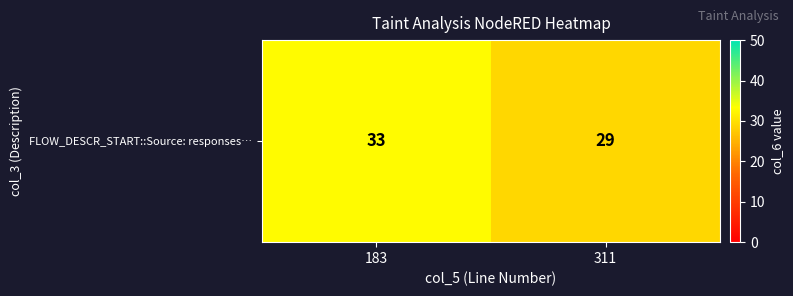

At which category does the chart reach its minimum across all series?

311